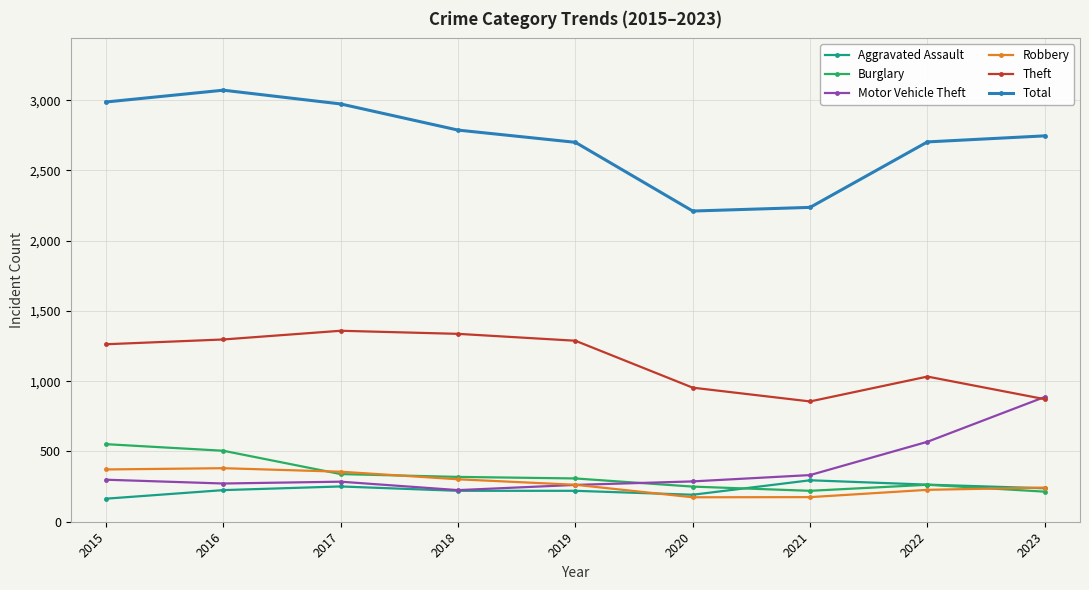

What is the difference between the maximum and minimum values in the Theft series?

503